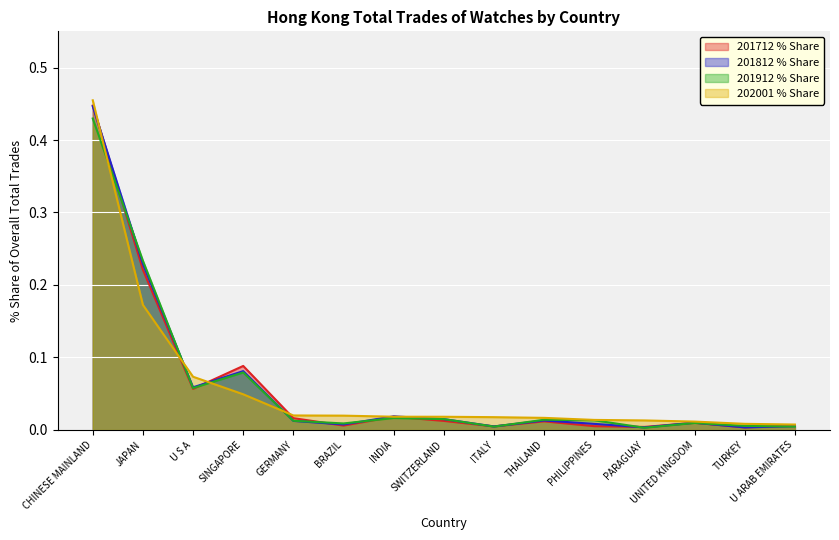

Between SINGAPORE and SWITZERLAND, which series saw the biggest shift?

201712 % Share